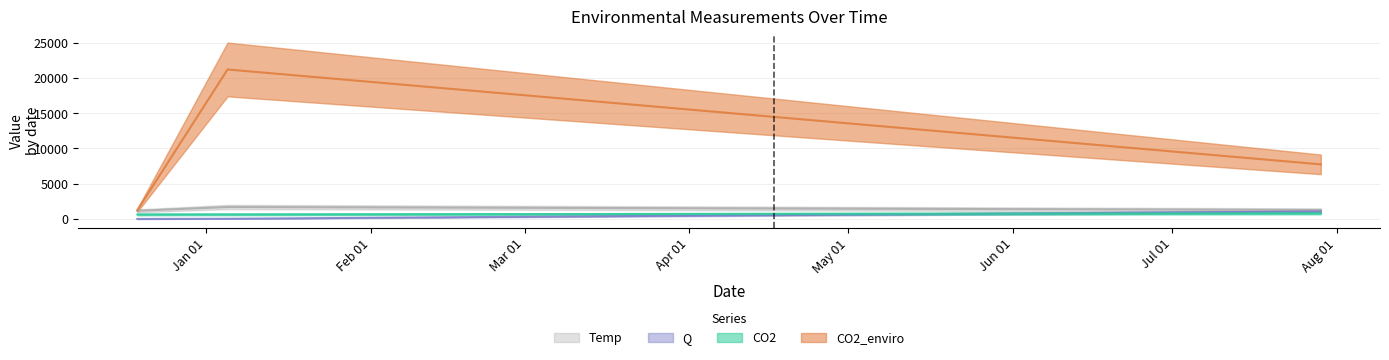

What is the value of the Temp point at the 3rd from the left?

1274.6